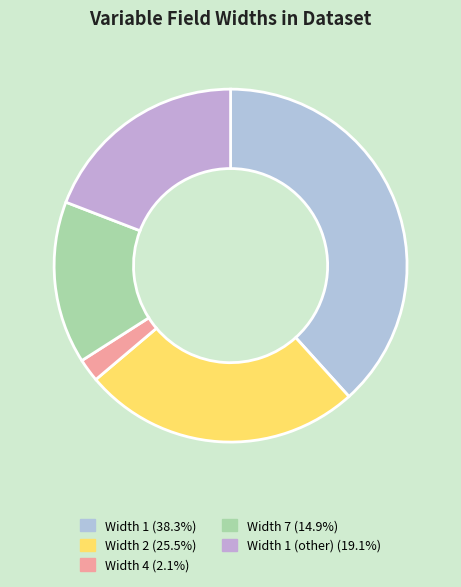

To the nearest percent, what is the average slice percentage?

20%